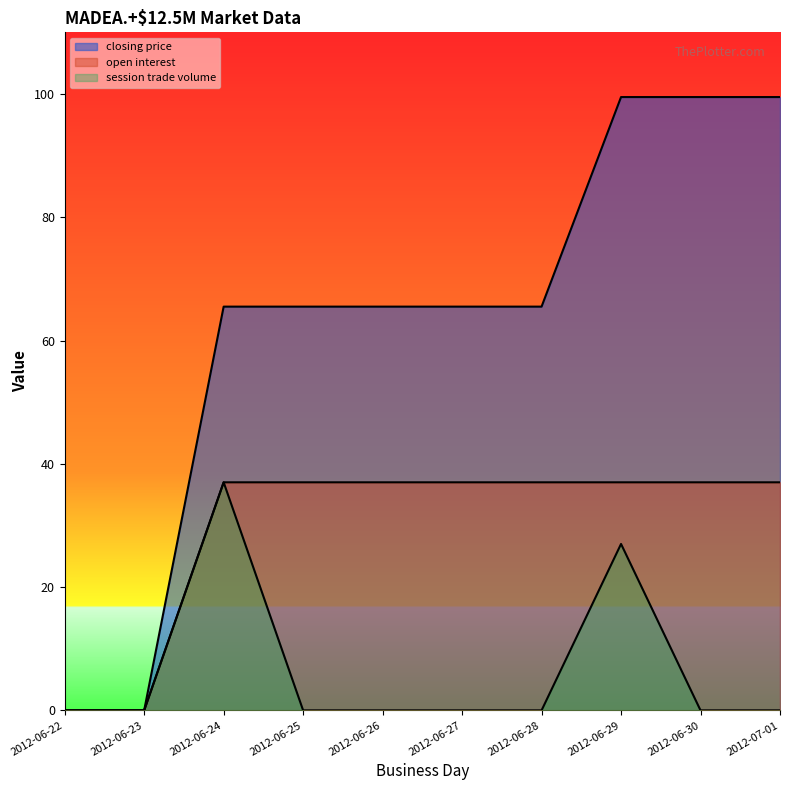

What is the label of the 10th point from the left?

2012-07-01